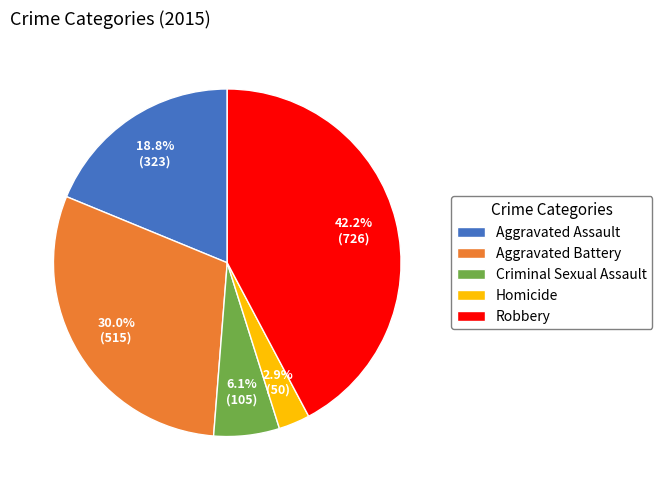

Does Aggravated Assault account for over 50% of the chart?

No